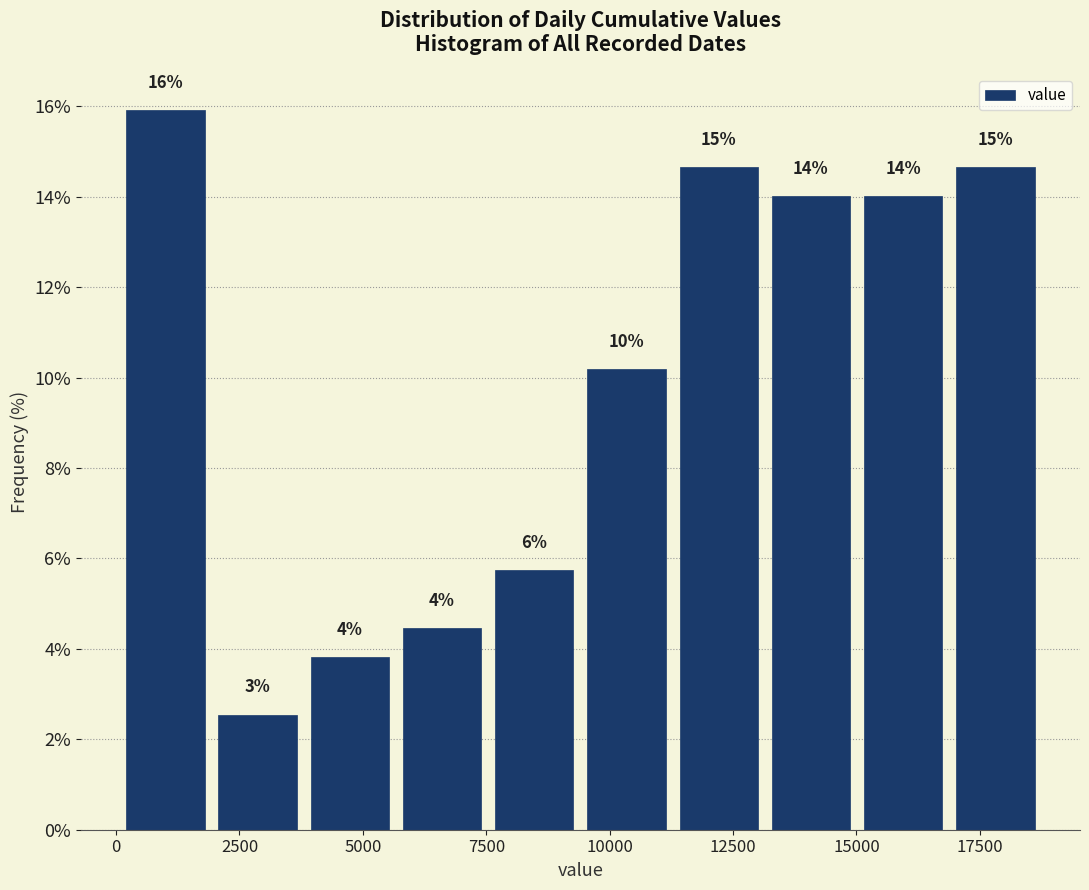

Around what value on the x-axis is the tallest bar? Give the approximate position of its centre, as read against the axis.

1000